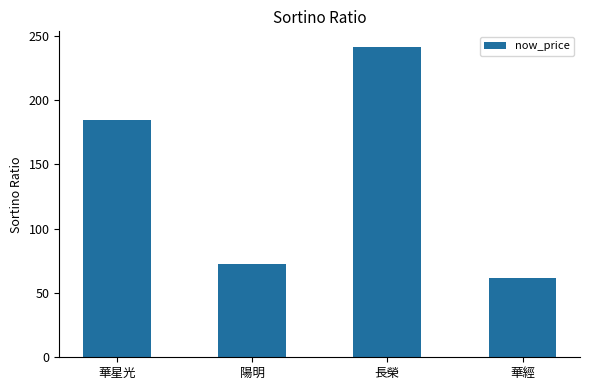

Which has a higher value, 長榮 or 華經?

長榮